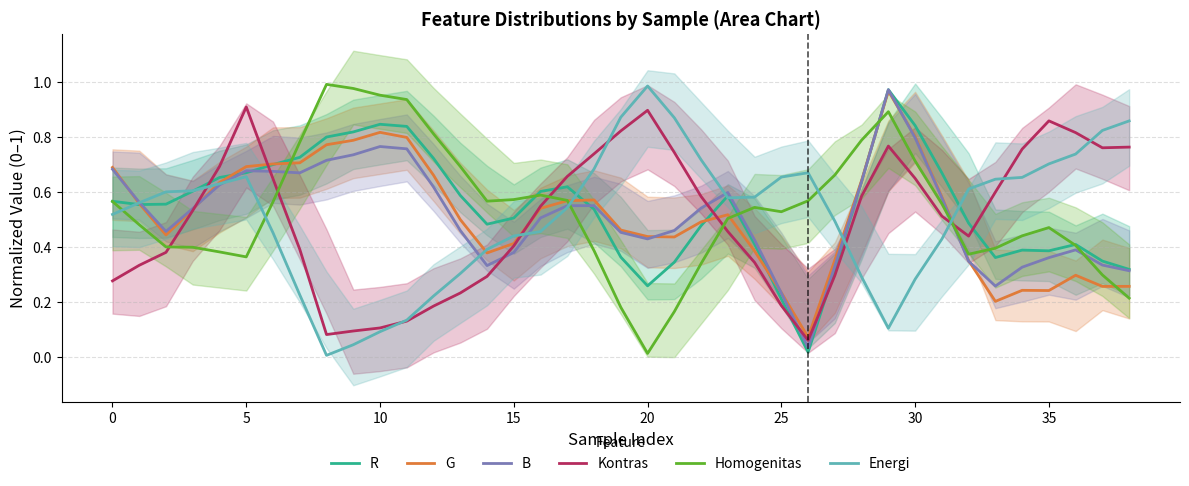

Reading left to right, extract all data points from this chart.

R: 0.6	0.6	0.6	0.6	0.7	0.7	0.7	0.7	0.8	0.8	0.8	0.8	0.7	0.6	0.5	0.5	0.6	0.6	0.5	0.4	0.3	0.3	0.5	0.6	0.4	0.2	0.0	0.3	0.6	1.0	0.8	0.7	0.5	0.4	0.4	0.4	0.4	0.4	0.3
G: 0.7	0.6	0.4	0.5	0.6	0.7	0.7	0.7	0.8	0.8	0.8	0.8	0.7	0.5	0.4	0.4	0.5	0.6	0.6	0.5	0.4	0.4	0.5	0.5	0.4	0.2	0.1	0.4	0.6	1.0	0.8	0.6	0.4	0.2	0.2	0.2	0.3	0.3	0.3
B: 0.7	0.6	0.5	0.5	0.6	0.7	0.7	0.7	0.7	0.7	0.8	0.8	0.6	0.5	0.3	0.4	0.5	0.6	0.6	0.5	0.4	0.5	0.5	0.6	0.4	0.2	0.0	0.3	0.6	1.0	0.8	0.6	0.3	0.3	0.3	0.4	0.4	0.3	0.3
Kontras: 0.3	0.3	0.4	0.5	0.7	0.9	0.6	0.4	0.1	0.1	0.1	0.1	0.2	0.2	0.3	0.4	0.5	0.7	0.7	0.8	0.9	0.7	0.6	0.5	0.3	0.2	0.1	0.3	0.6	0.8	0.7	0.5	0.4	0.6	0.8	0.9	0.8	0.8	0.8
Homogenitas: 0.6	0.5	0.4	0.4	0.4	0.4	0.6	0.8	1.0	1.0	1.0	0.9	0.8	0.7	0.6	0.6	0.6	0.6	0.4	0.2	0.0	0.2	0.3	0.5	0.5	0.5	0.6	0.7	0.8	0.9	0.7	0.6	0.4	0.4	0.4	0.5	0.4	0.3	0.2
Energi: 0.5	0.6	0.6	0.6	0.6	0.7	0.5	0.2	0.0	0.0	0.1	0.1	0.2	0.3	0.4	0.4	0.5	0.5	0.7	0.9	1.0	0.9	0.7	0.6	0.6	0.7	0.7	0.5	0.3	0.1	0.3	0.4	0.6	0.6	0.7	0.7	0.7	0.8	0.9